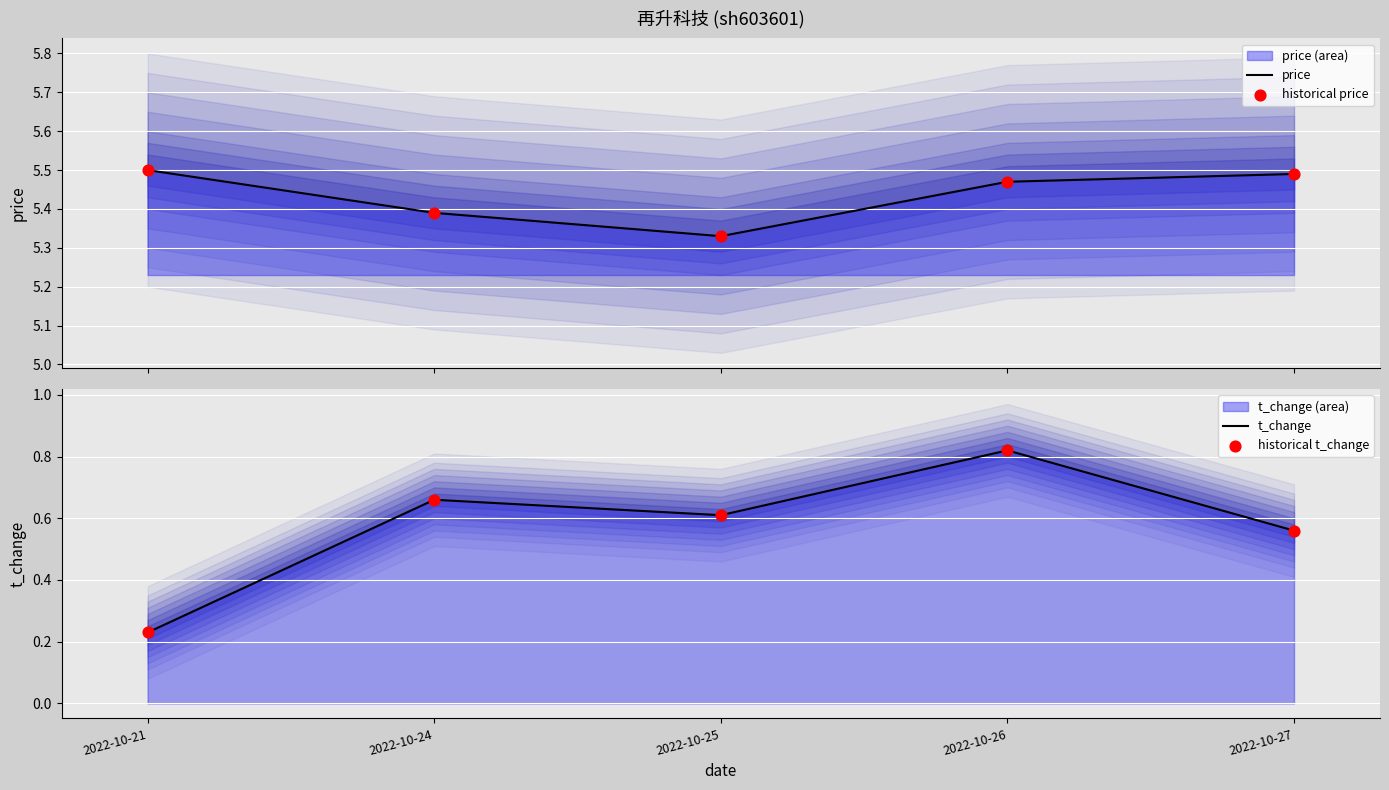

Which series has the largest total across all categories?

price